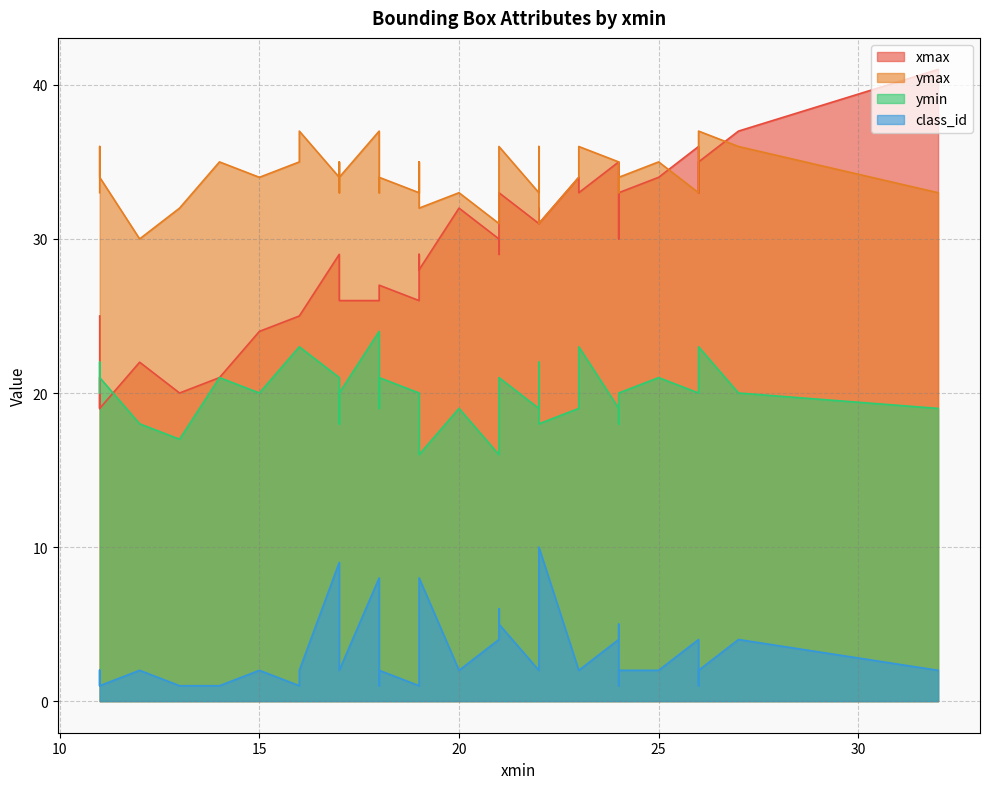

How many data points in xmax are above 29?

18